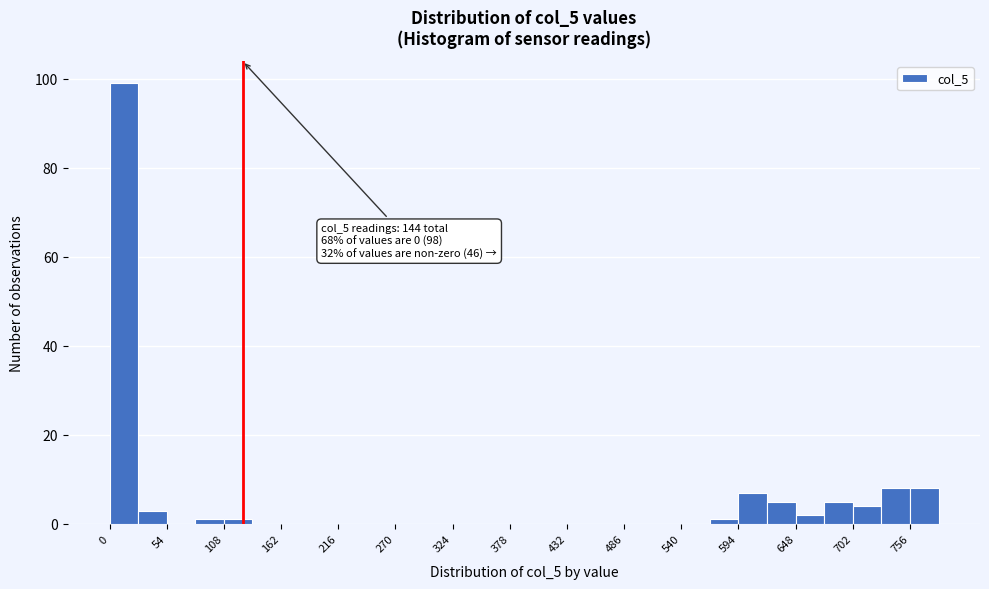

Read against the x-axis, roughly where is the centre of the tallest bar?

10